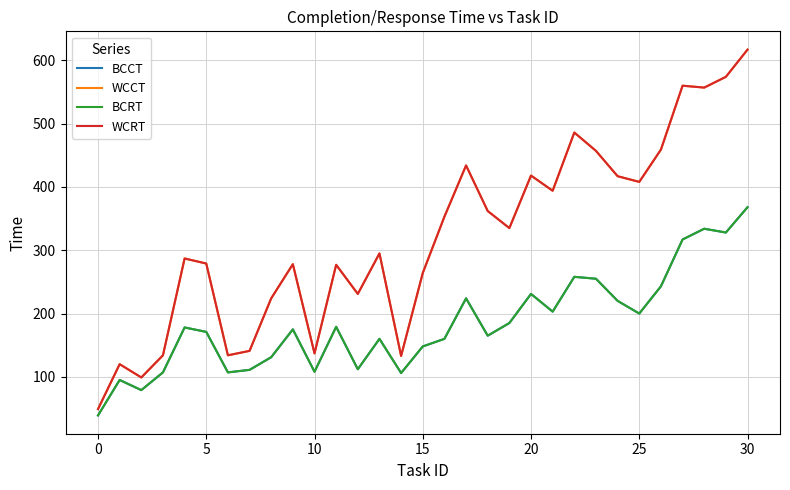

Does the chart display data point markers on the line(s)?

No